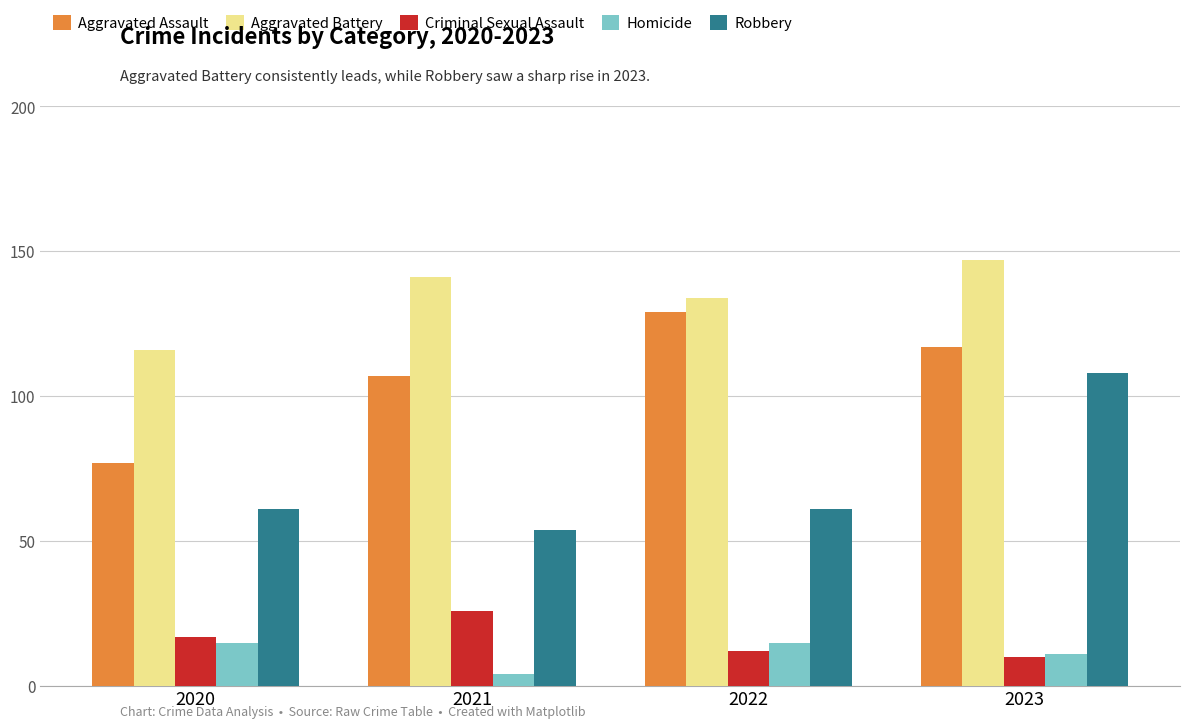

What is the average value of the Criminal Sexual Assault series?

16